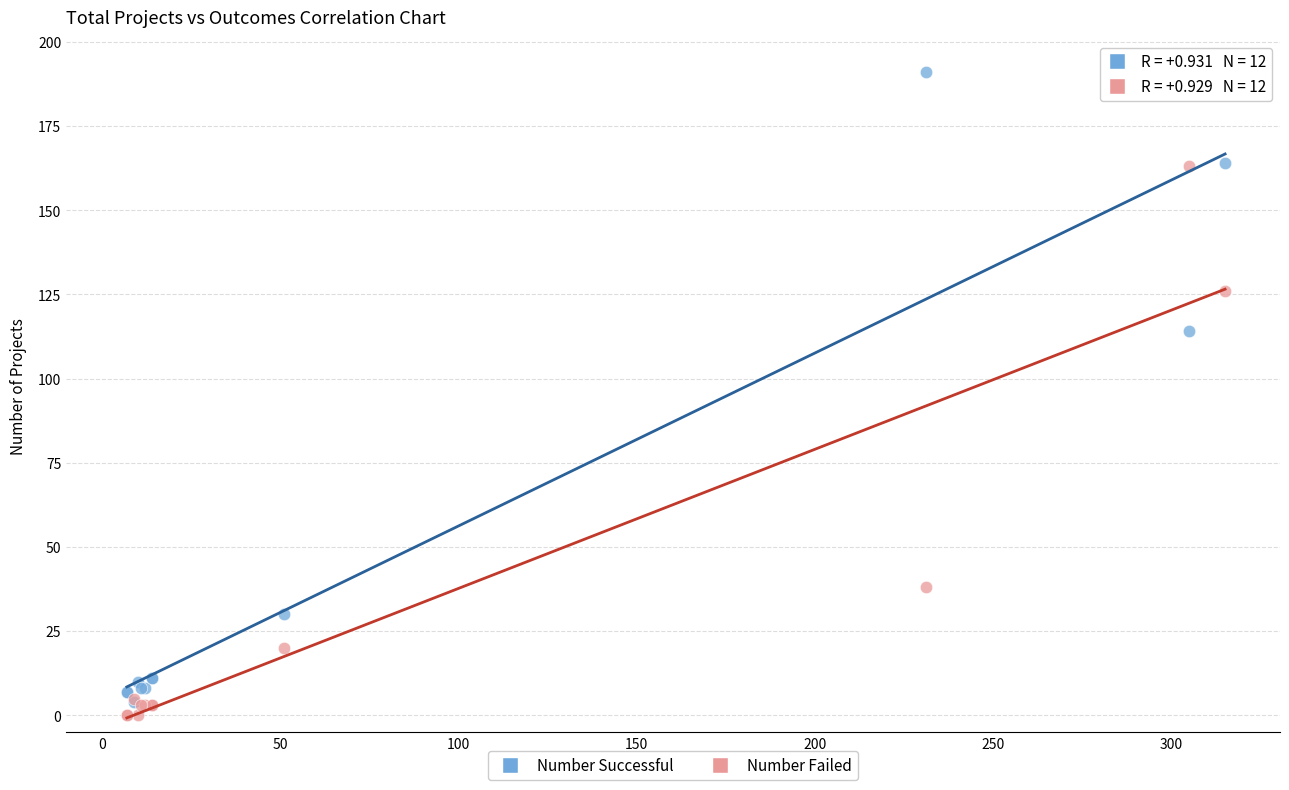

In the Number Successful series, what Y value is closest to 97?

114